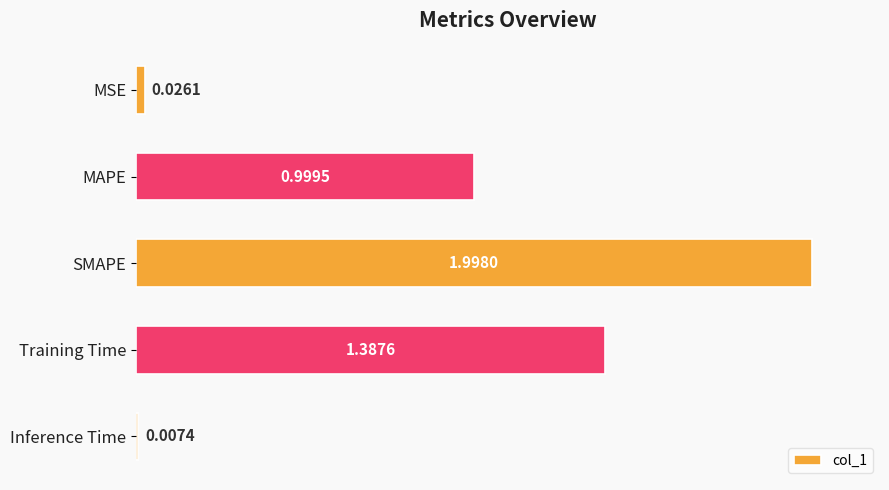

What is the label of the 3rd bar from the top?

SMAPE